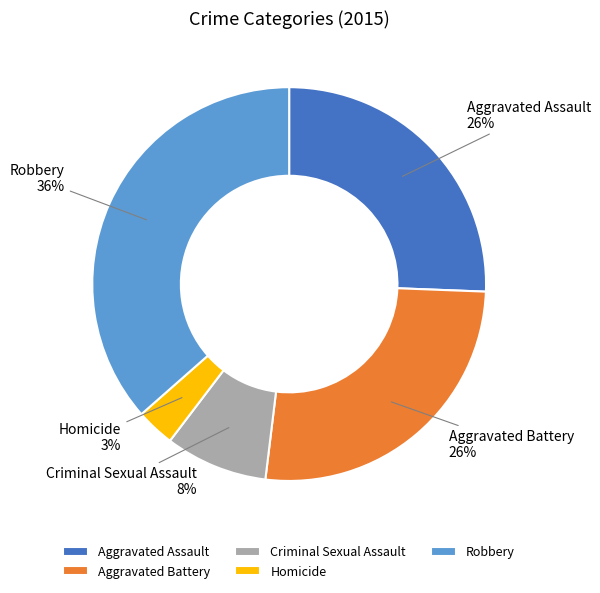

Between Criminal Sexual Assault and Aggravated Battery, which is larger?

Aggravated Battery